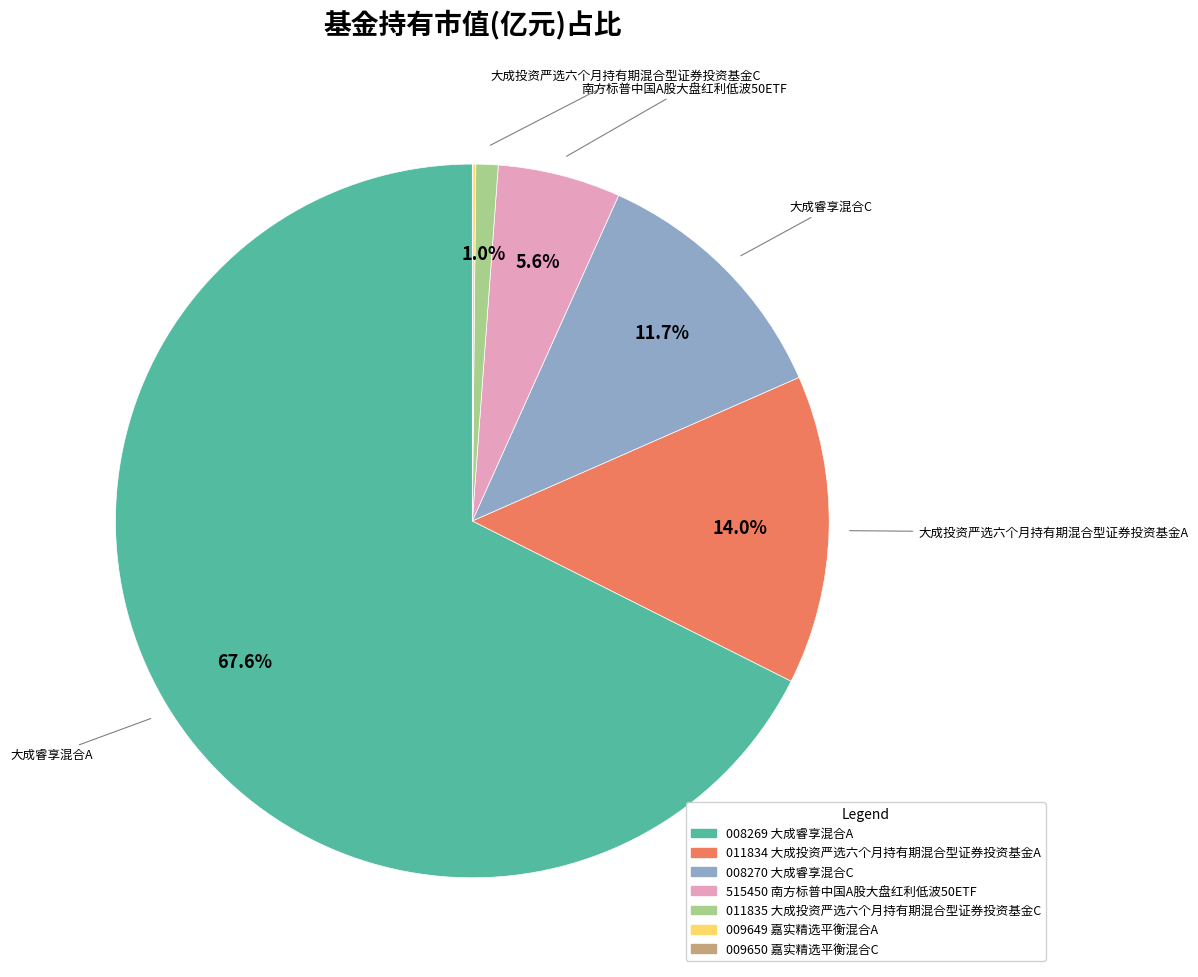

To the nearest percent, what is the difference between the largest and smallest slice percentages?

68%